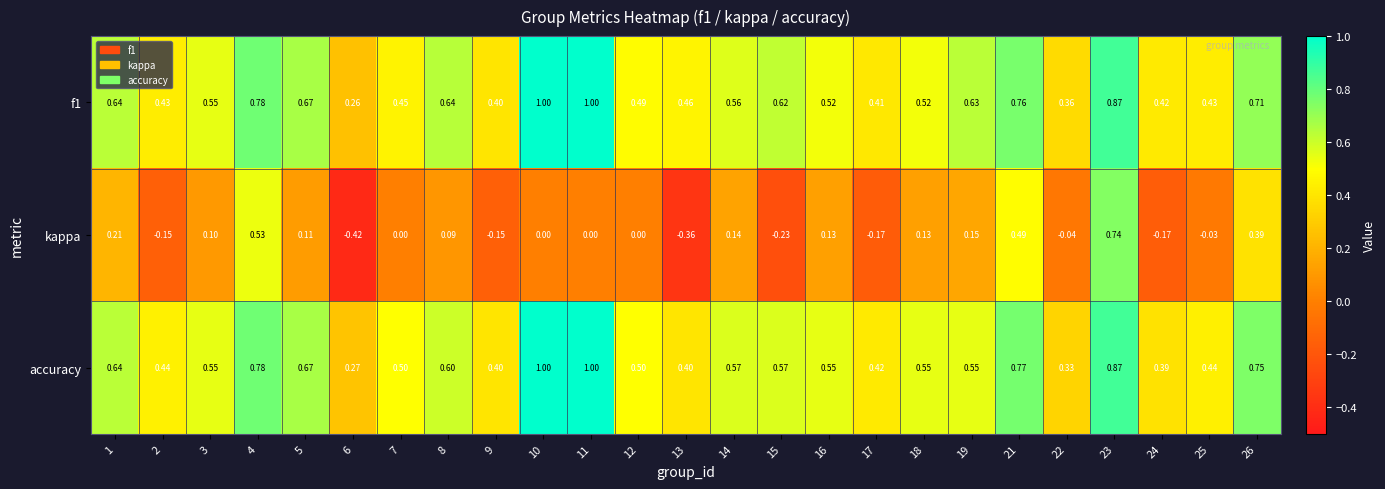

Is the value of accuracy at 11 greater than the value of f1 at 12?

Yes